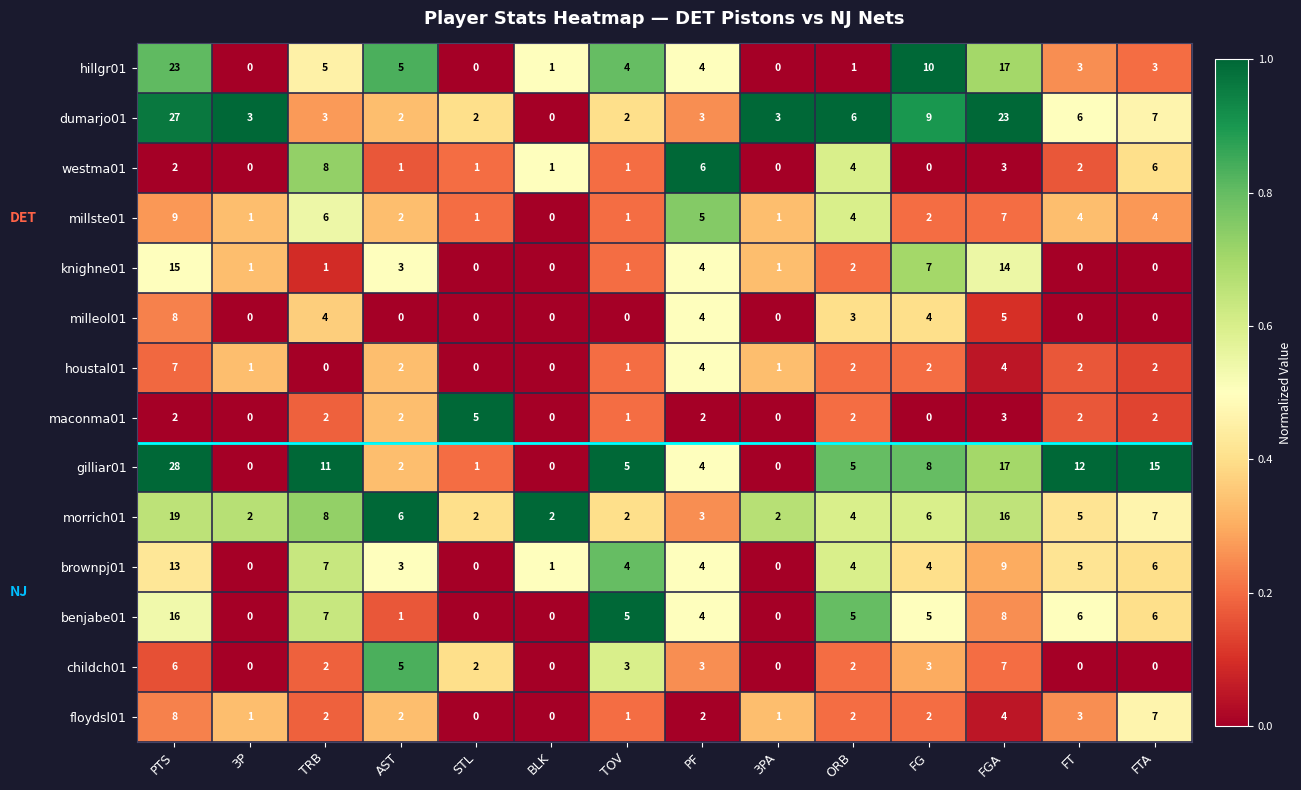

What is the average value of the morrich01 series?

6